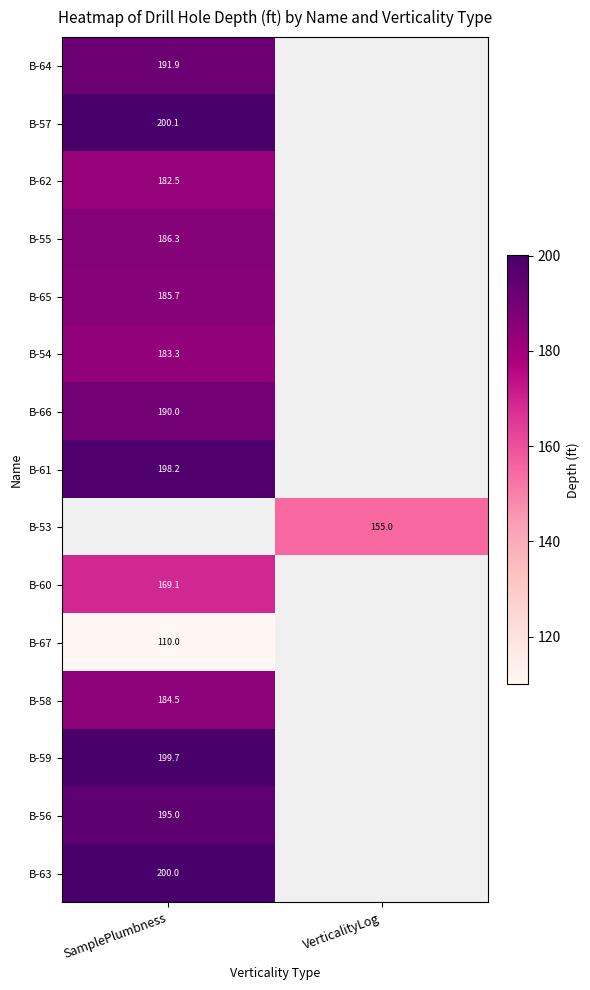

The B-67 series shows 65.1 at SamplePlumbness. True or false?

False